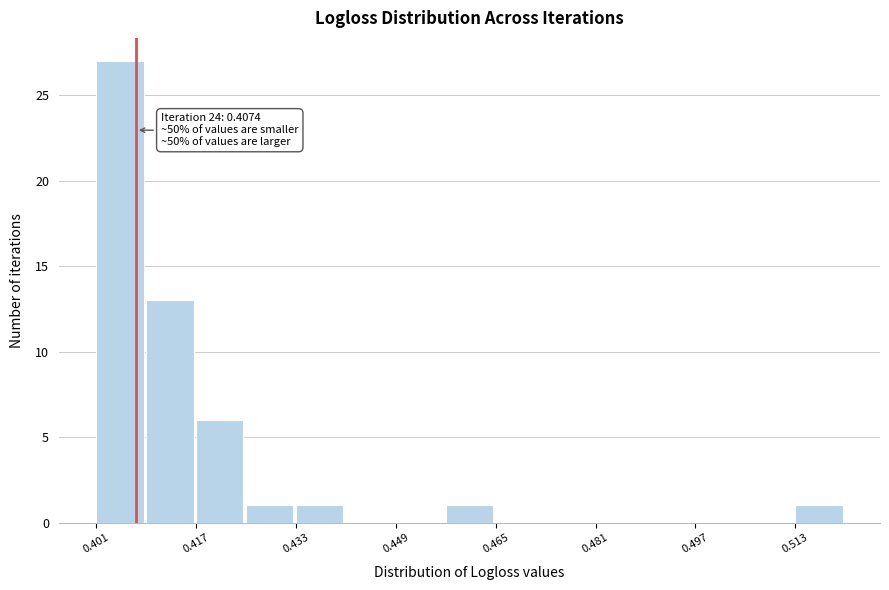

Over which range of the x-axis is the bar tallest?

0.402 to 0.410